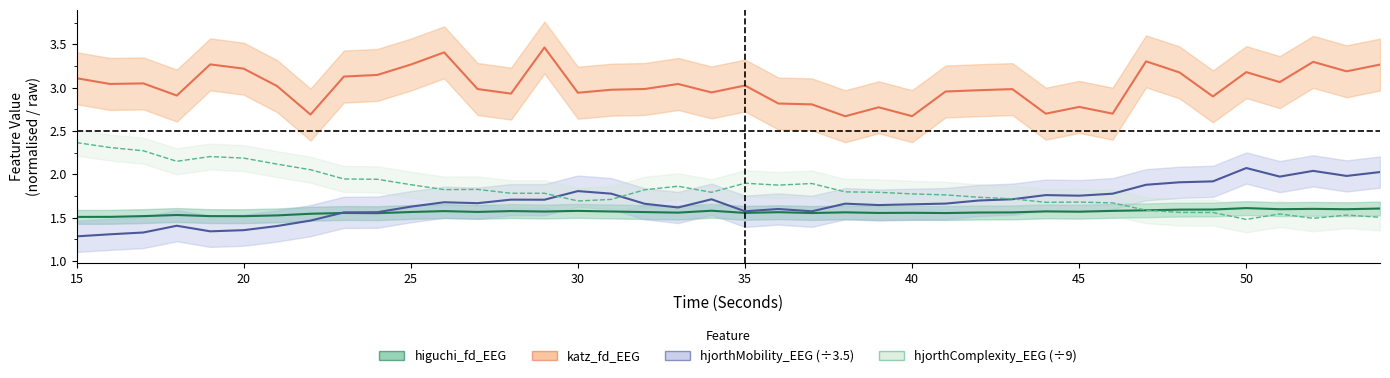

What is the value of the hjorthComplexity_EEG point at the 34th from the left?

1.6